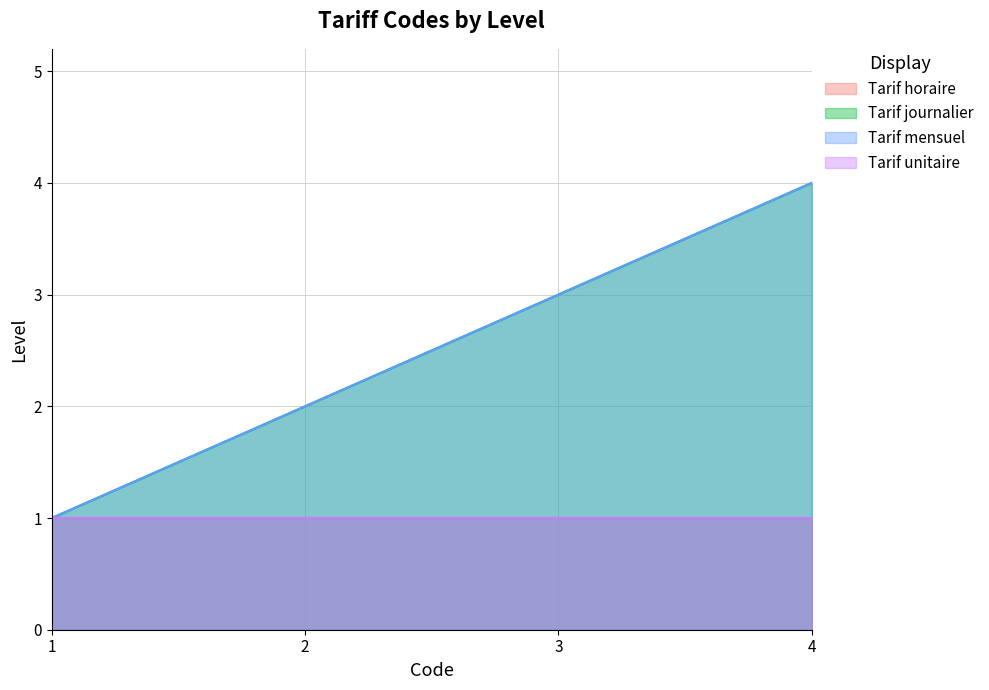

True or false: Tarif journalier and Tarif mensuel cross at least once.

False